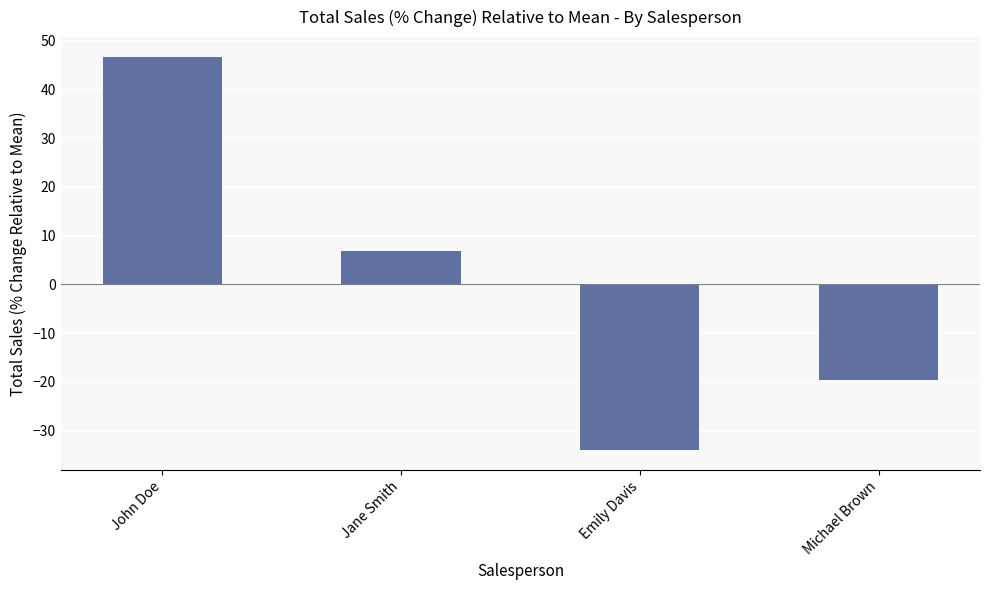

The chart shows a value of -34.1 at Emily Davis. True or false?

True